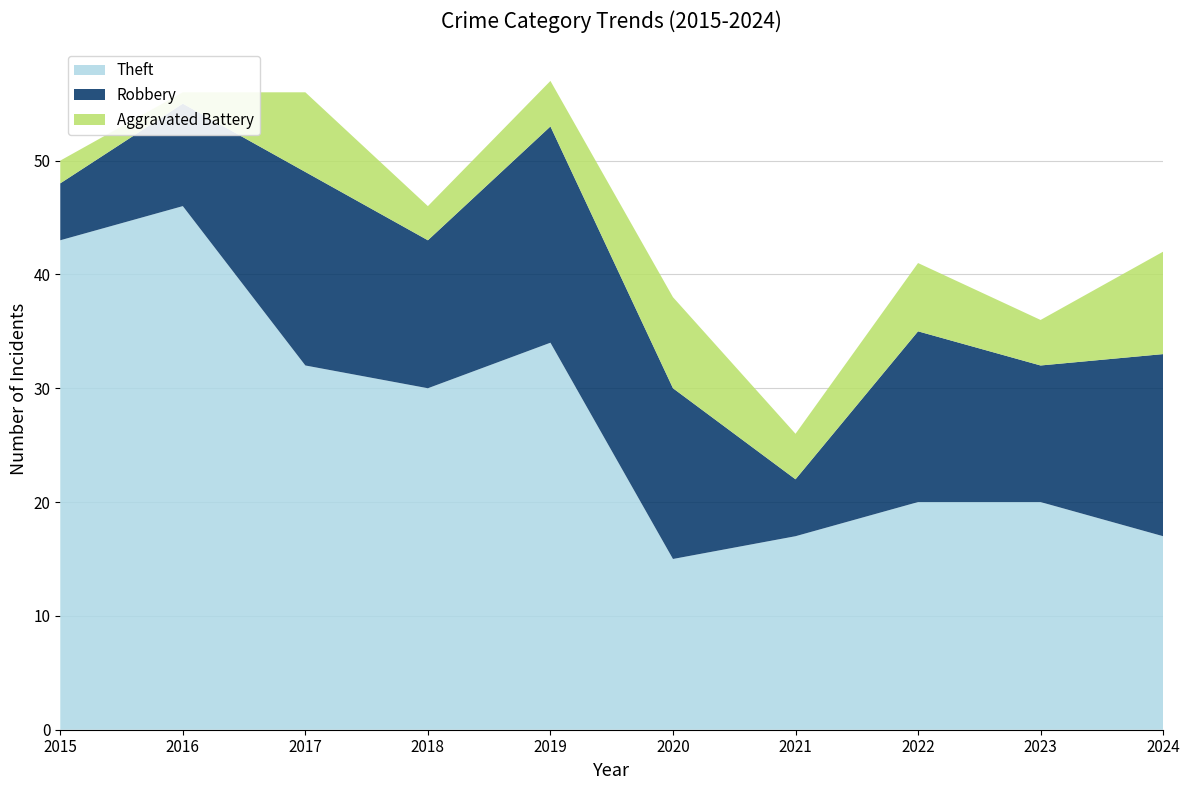

Reading right to left, list all the values displayed in this chart.

Theft: 2024=17	2023=20	2022=20	2021=17	2020=15	2019=34	2018=30	2017=32	2016=46	2015=43
Robbery: 2024=16	2023=12	2022=15	2021=5	2020=15	2019=19	2018=13	2017=17	2016=9	2015=5
Aggravated Battery: 2024=9	2023=4	2022=6	2021=4	2020=8	2019=4	2018=3	2017=7	2016=1	2015=2